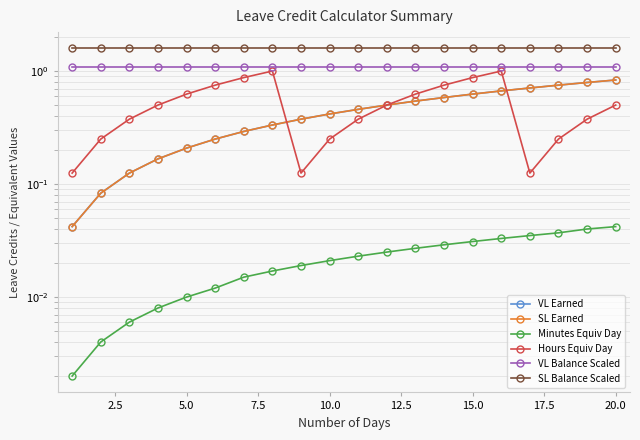

What is the value of the VL Earned point at the 3rd from the left?

0.1